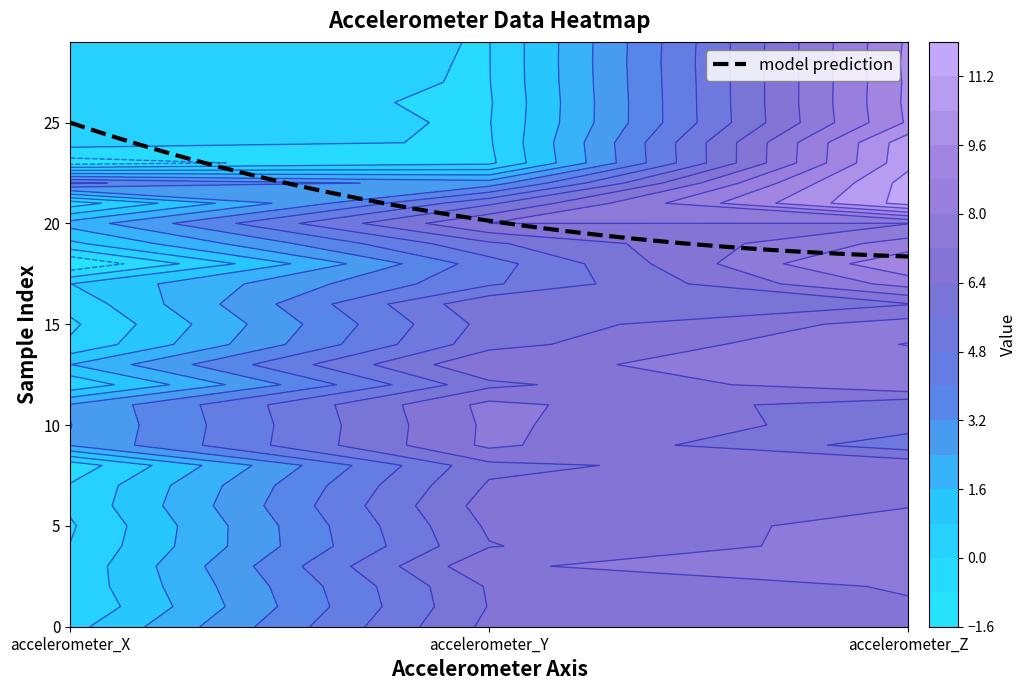

What is the maximum value for model prediction?

25.0